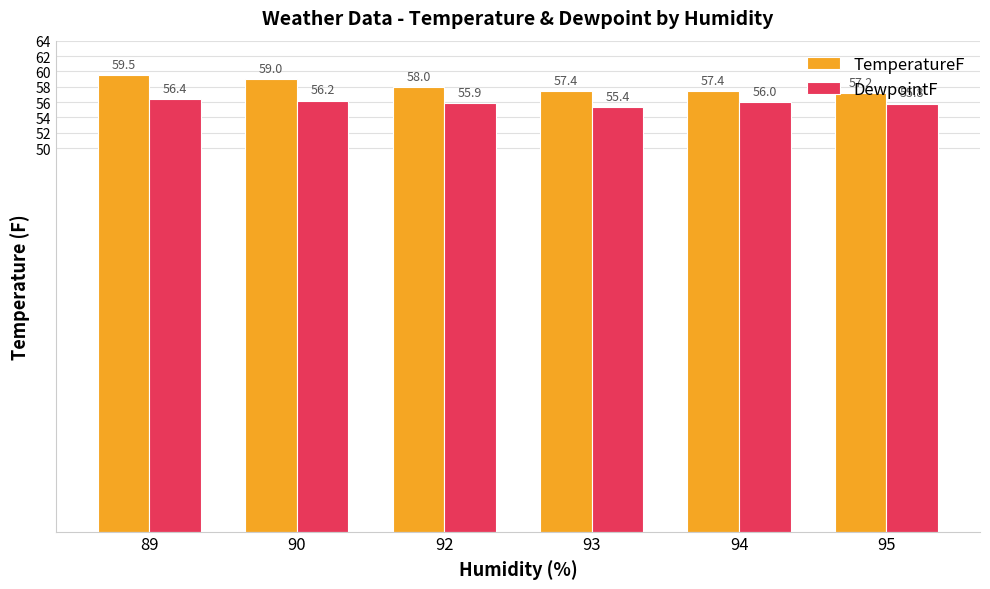

Are the bars grouped side by side (vs. stacked)?

Yes